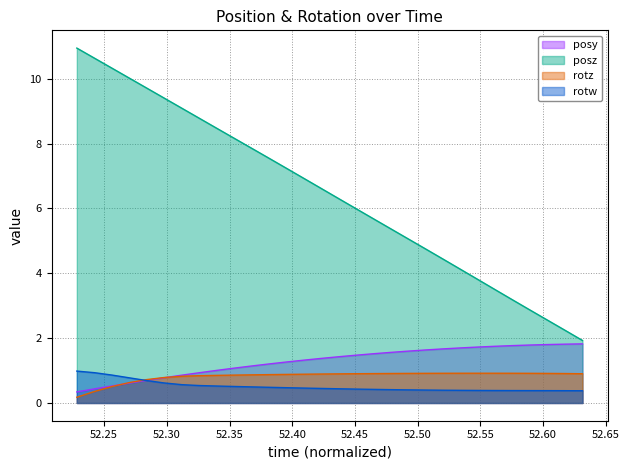

What is the maximum value shown in the chart?

10.9